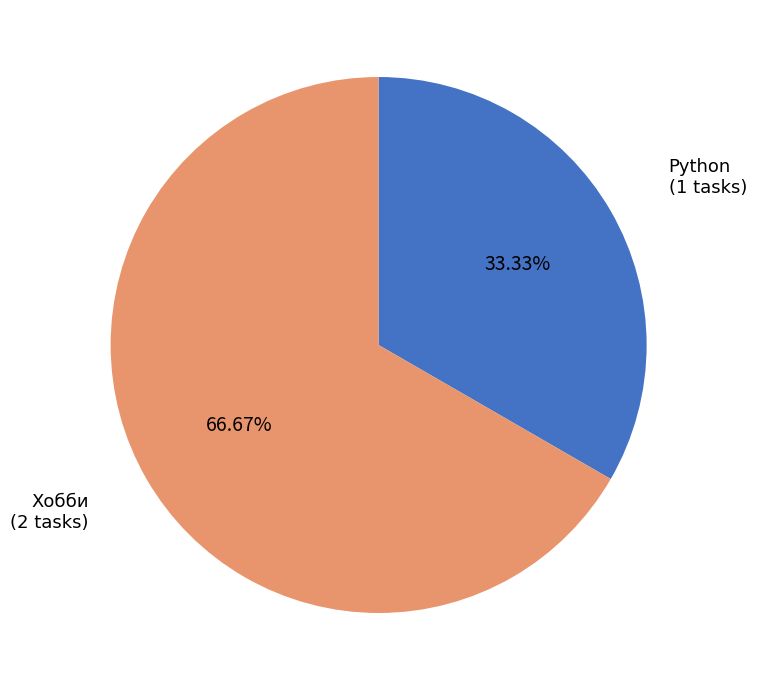

Is there a majority slice in this chart?

Yes